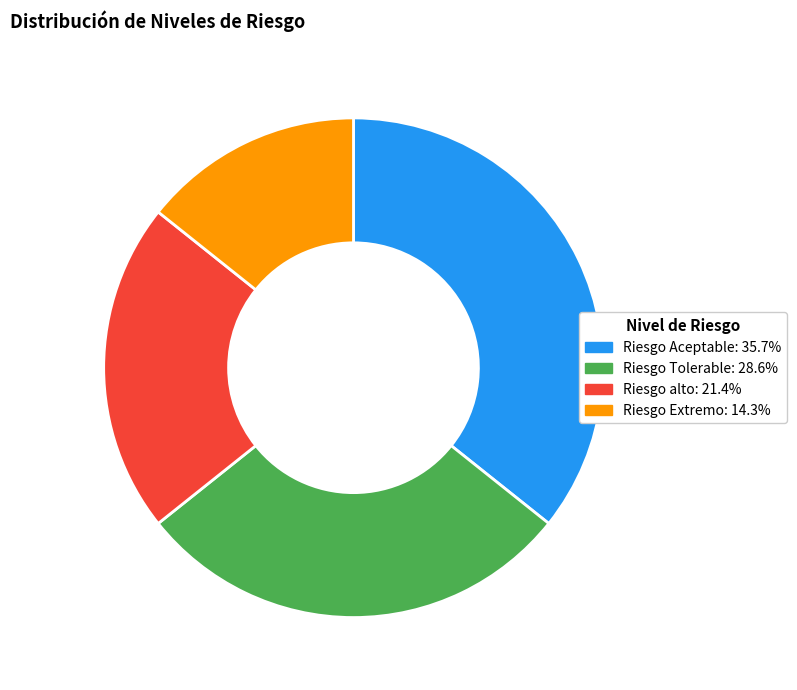

Is there any slice that represents more than half of the pie?

No